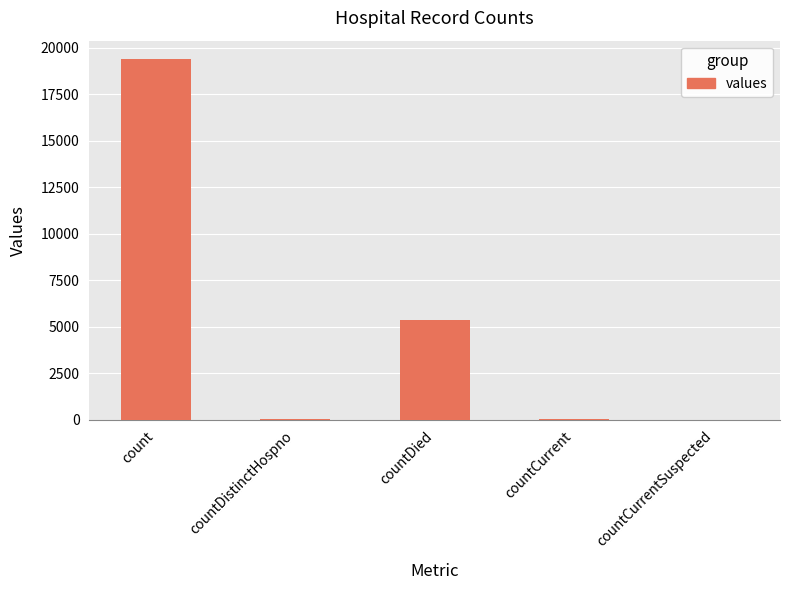

At which label is the value closest to 9710?

countDied